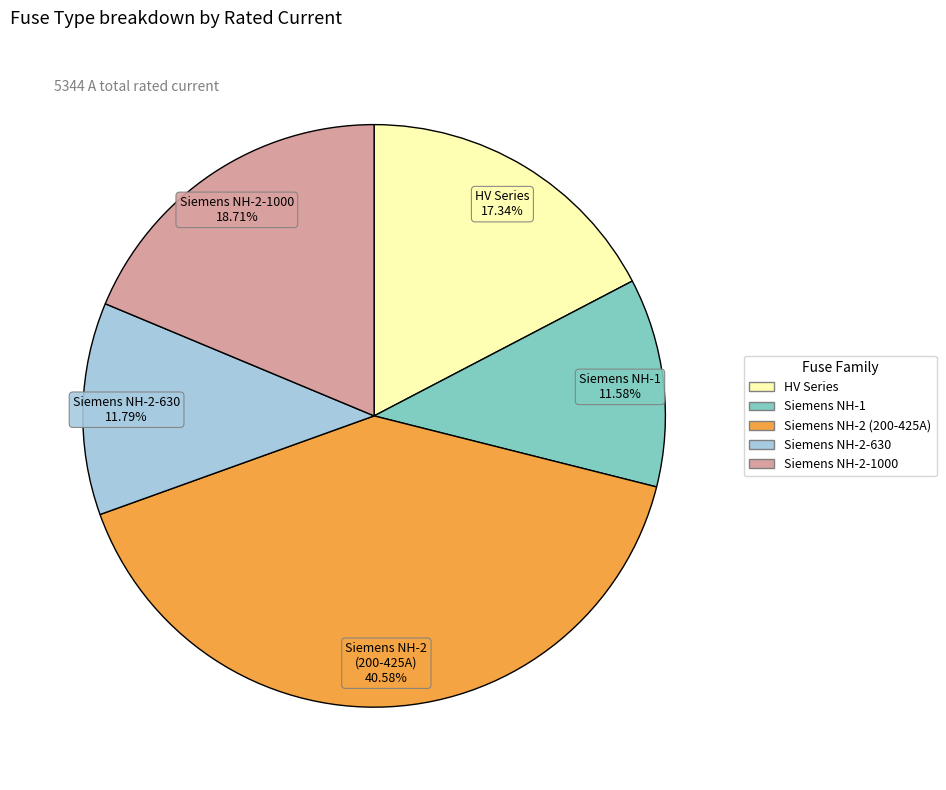

Is there a majority slice in this chart?

No